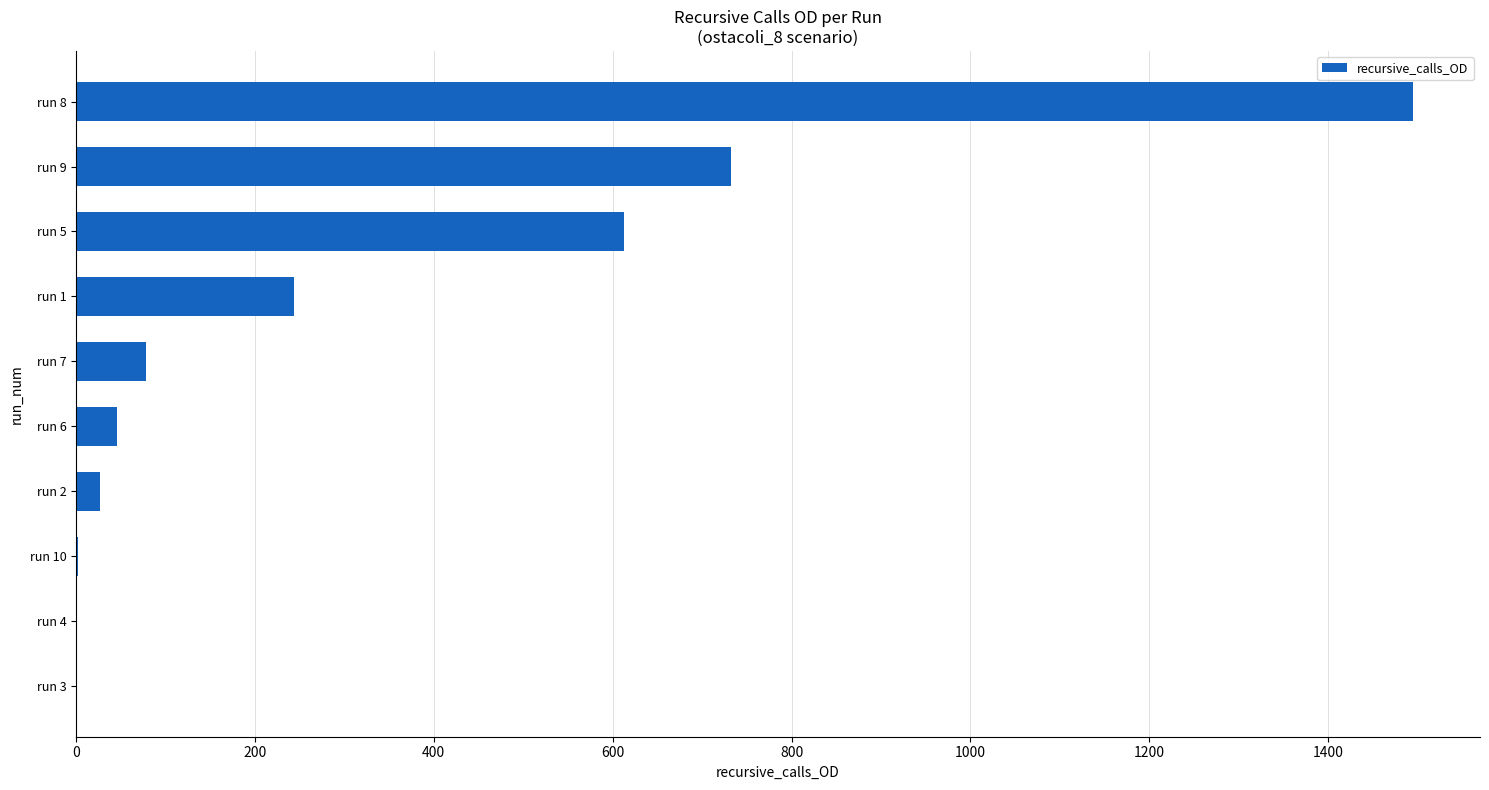

The value at run 1 is 244. True or false?

True